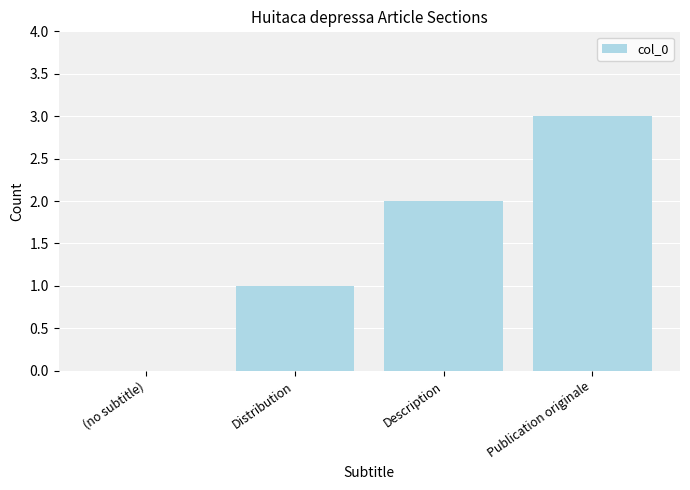

True or false: the data shows 1 at (no subtitle).

False